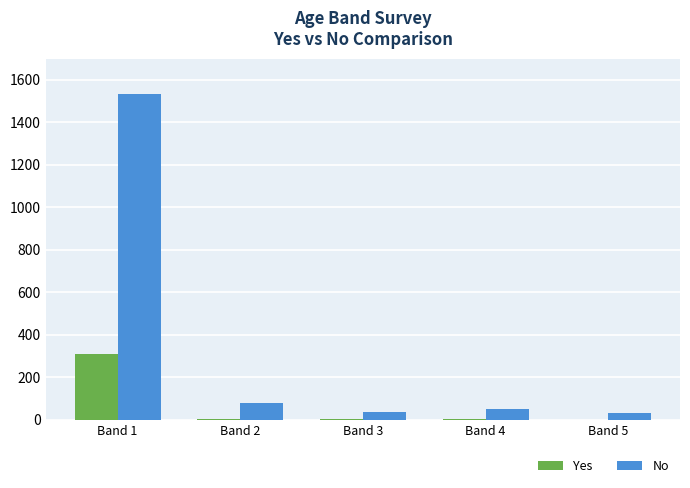

What are all the series names shown in the legend?

Yes, No